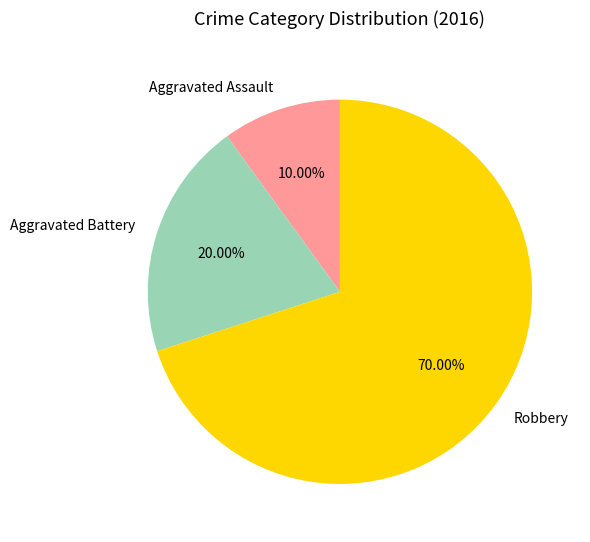

How many slices are in this pie chart?

3